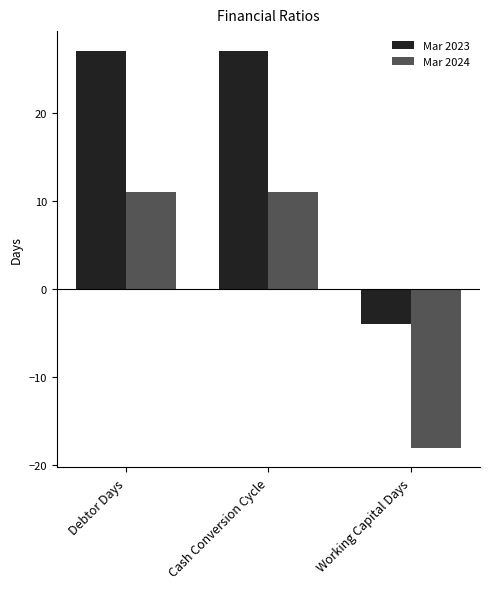

How many negative values does the Mar 2023 series have?

1